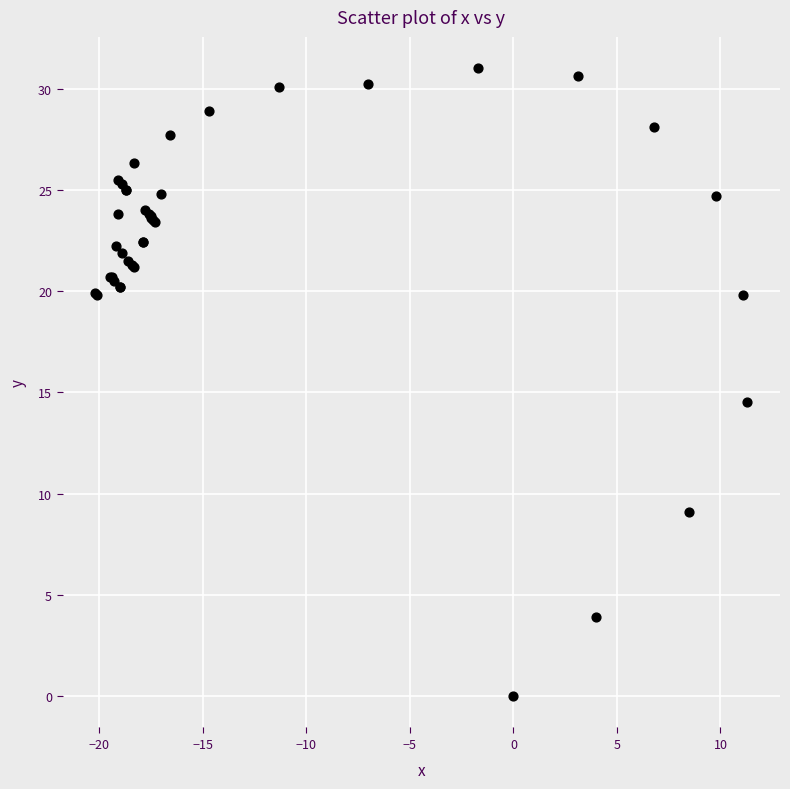

What Y value in the scatter plot is closest to 15?

14.5